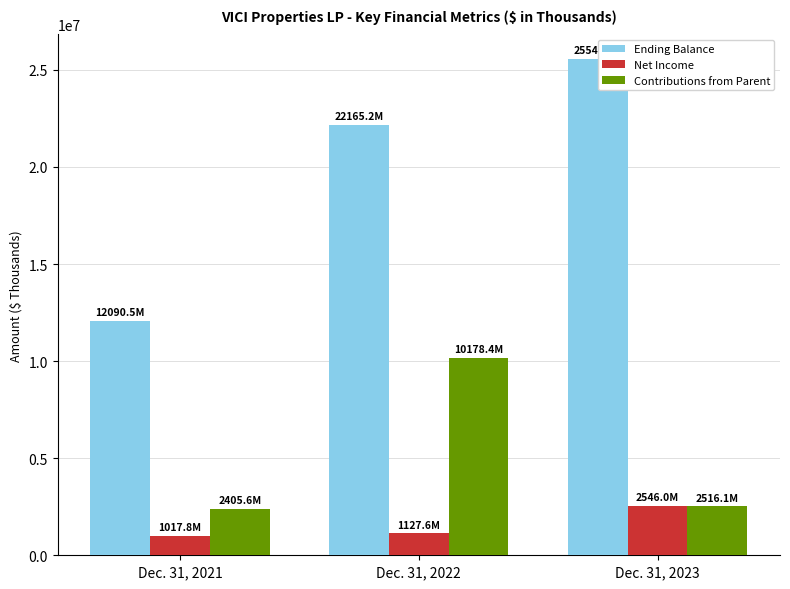

Reading left to right, transcribe all the data shown in this chart.

Ending Balance: Dec. 31, 2021=12090488	Dec. 31, 2022=22165216	Dec. 31, 2023=25547629
Net Income: Dec. 31, 2021=1017841	Dec. 31, 2022=1127598	Dec. 31, 2023=2545970
Contributions from Parent: Dec. 31, 2021=2405602	Dec. 31, 2022=10178426	Dec. 31, 2023=2516109